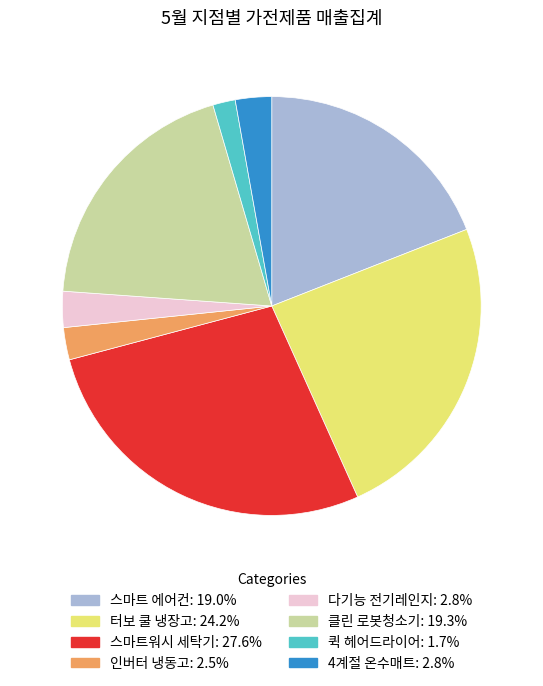

Does any single category account for the majority?

No